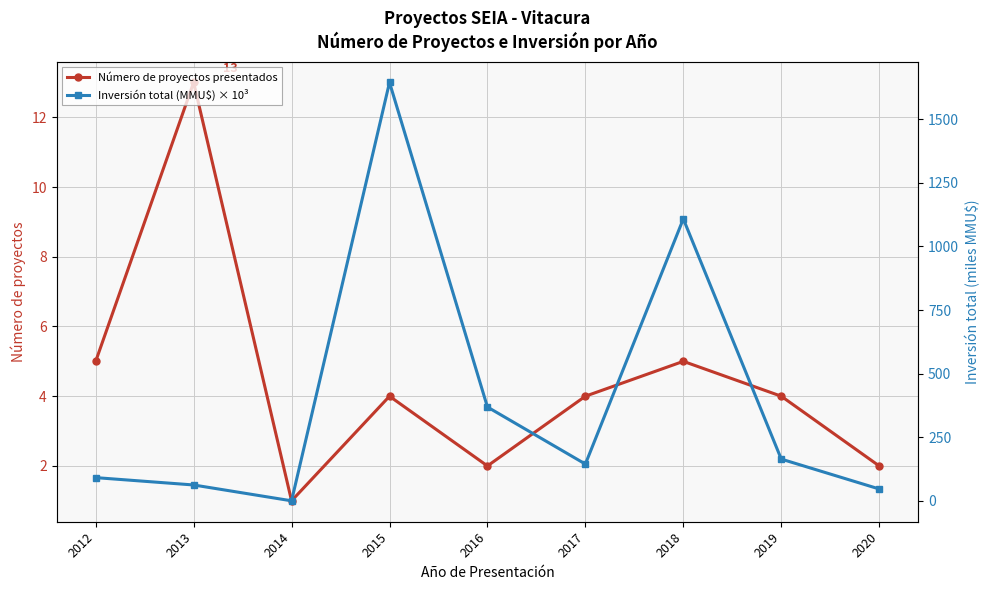

Is it true that Inversión total (MMU$) × 10³ equals 160.2 at 2012?

False